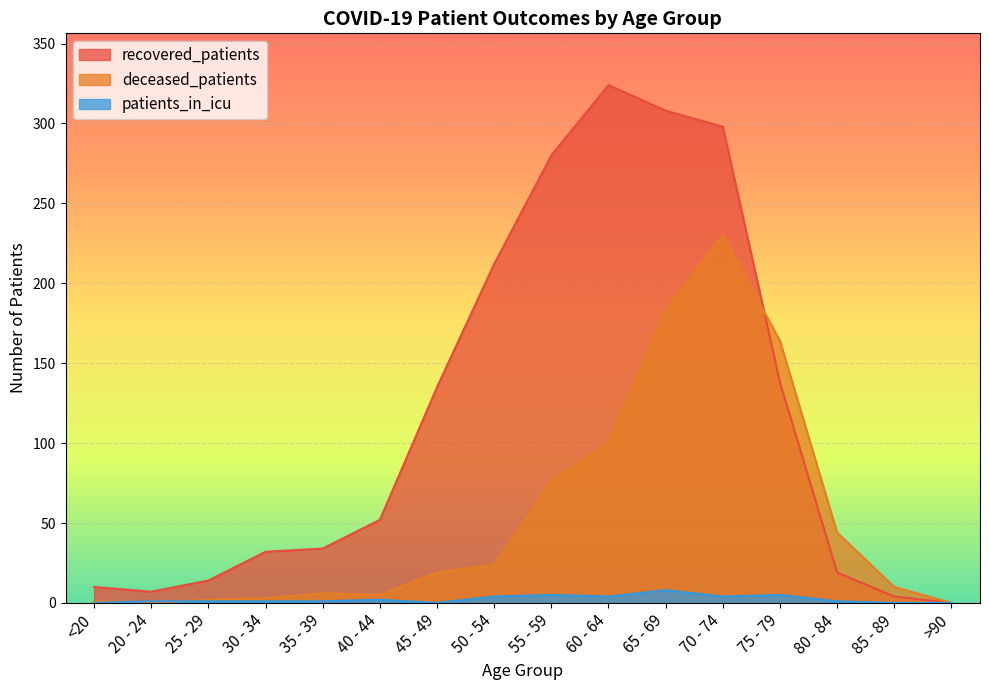

What is the total value across all series at 30 - 34?

36